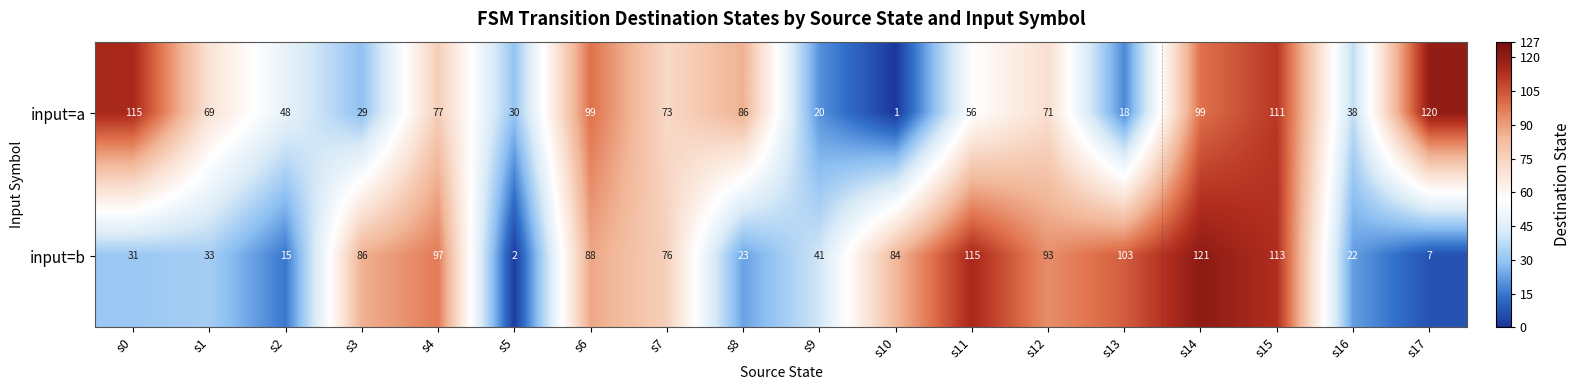

Where does the input=b series first go above 84?

s3